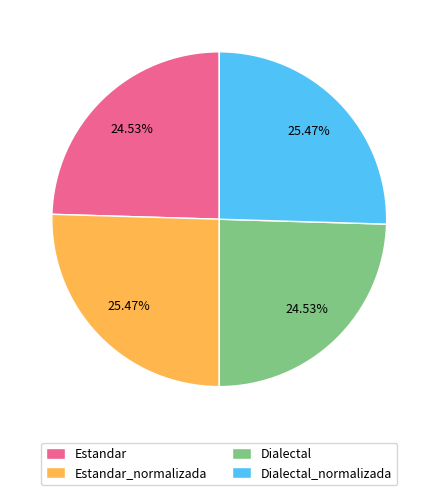

Is the sum of Estandar_normalizada and Dialectal_normalizada greater than half?

Yes